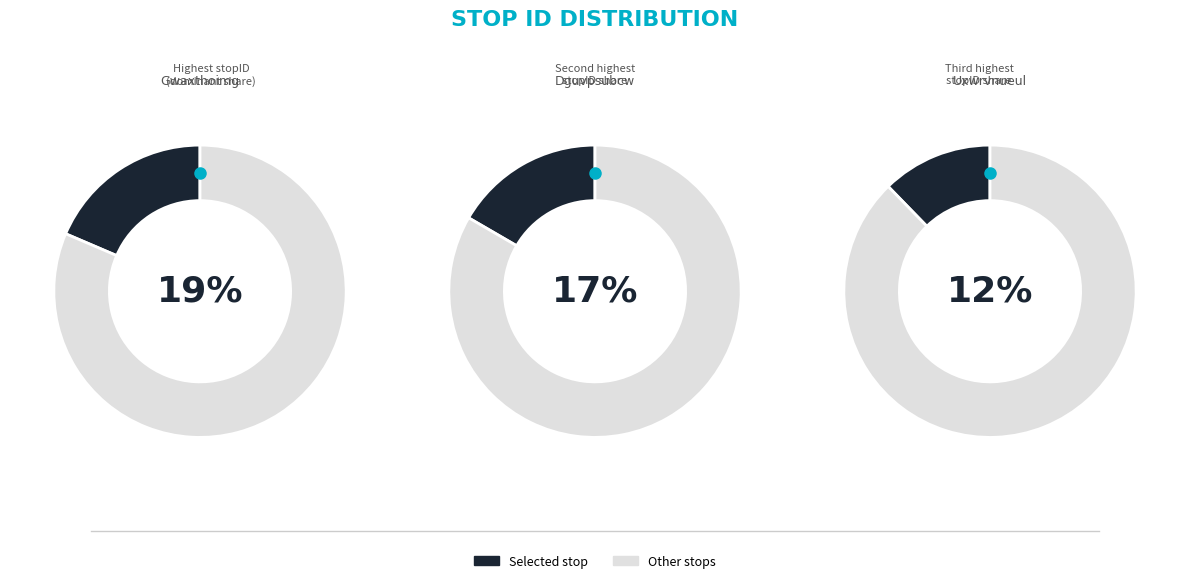

What percentage is the Uxwrvnueul slice, to the nearest percent?

12%